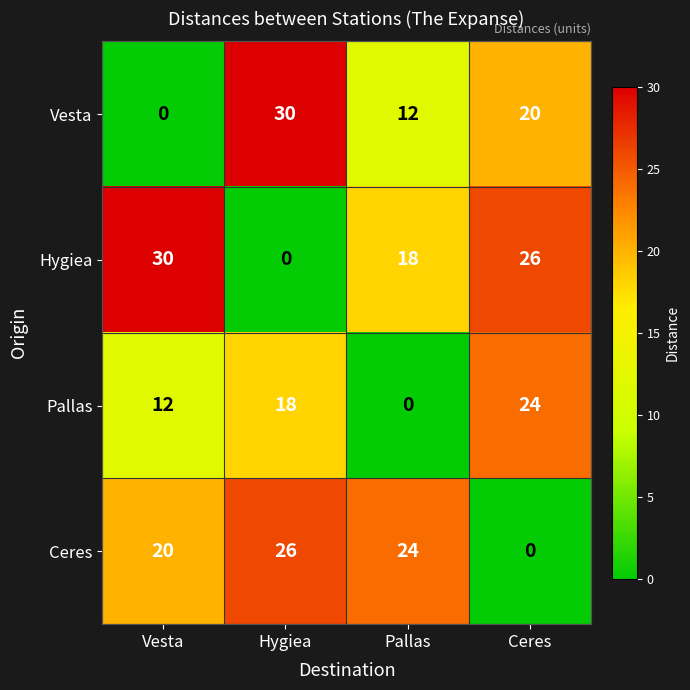

How many data points in Pallas are less than 18?

2